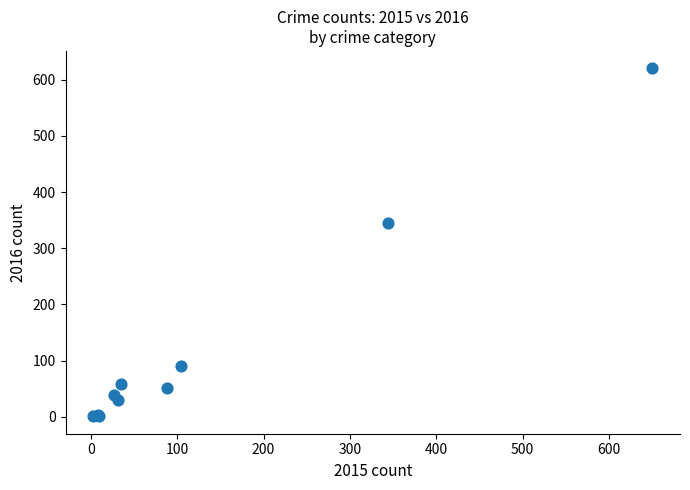

What Y value in the scatter plot is closest to 310?

344